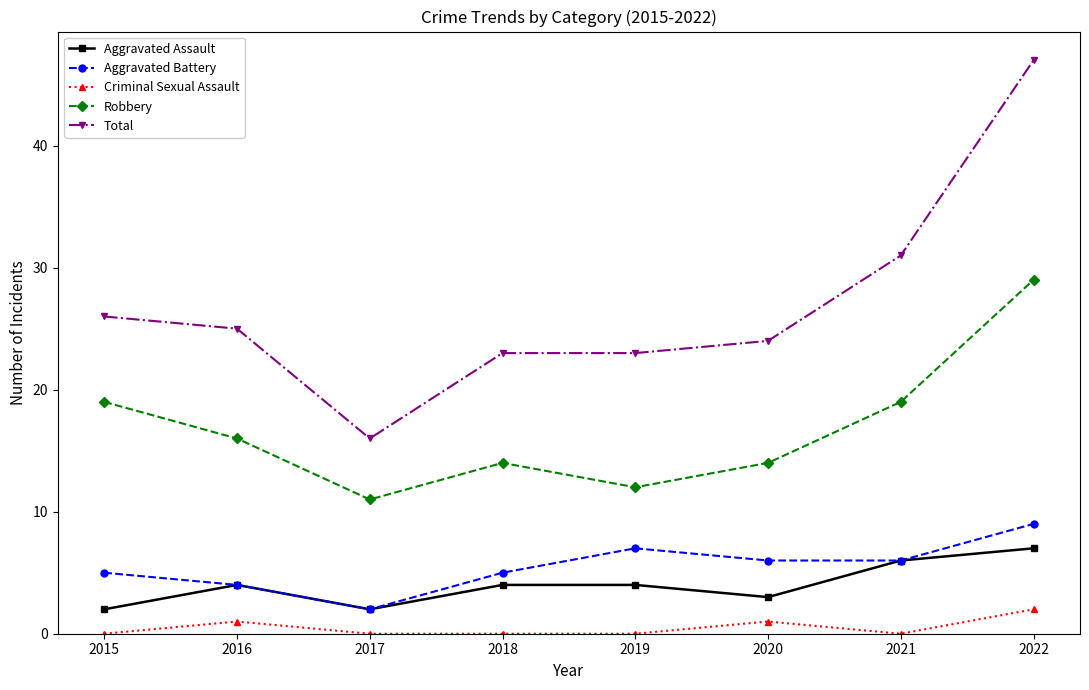

At which category does Aggravated Battery reach its first local peak?

2019